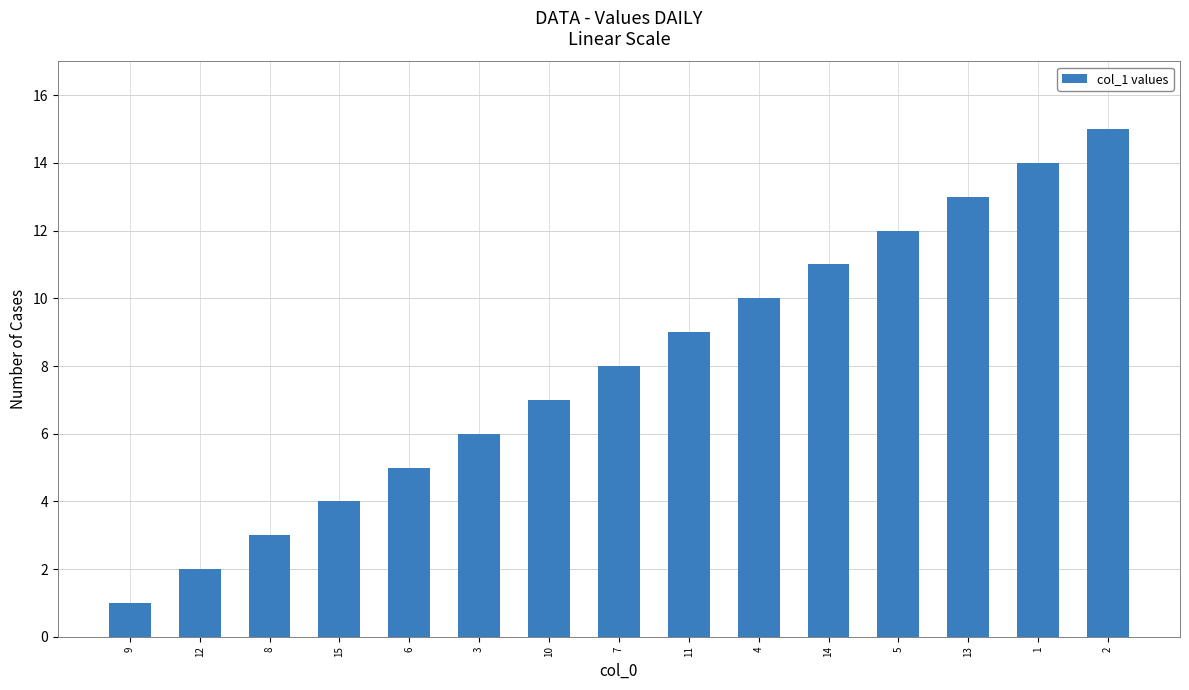

What is the ratio of the value at 12 to the value at 4?

0.2